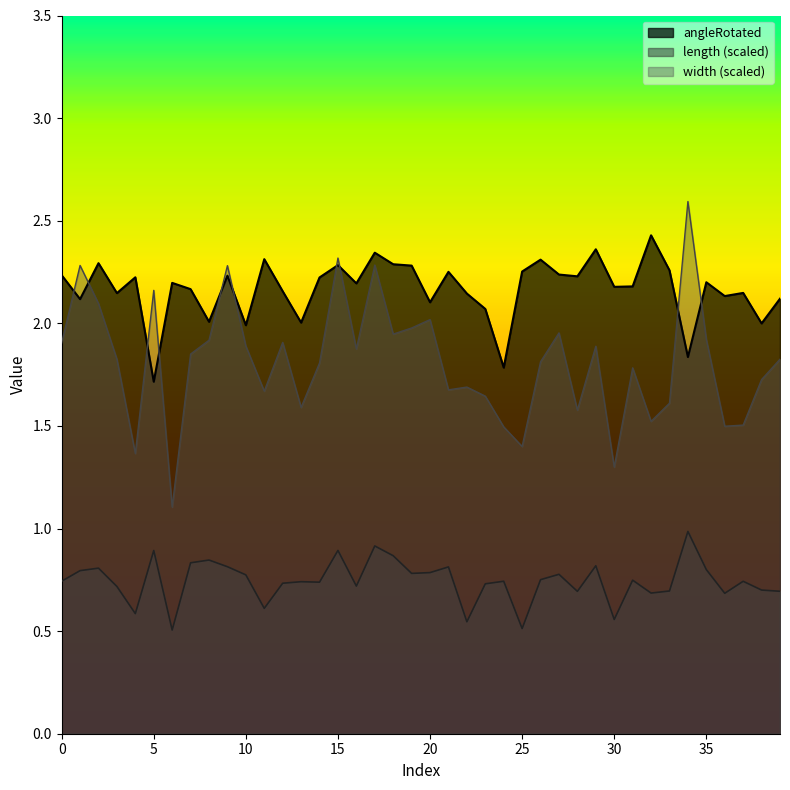

Rank the series by their maximum value, from highest to lowest.

width (scaled), angleRotated, length (scaled)